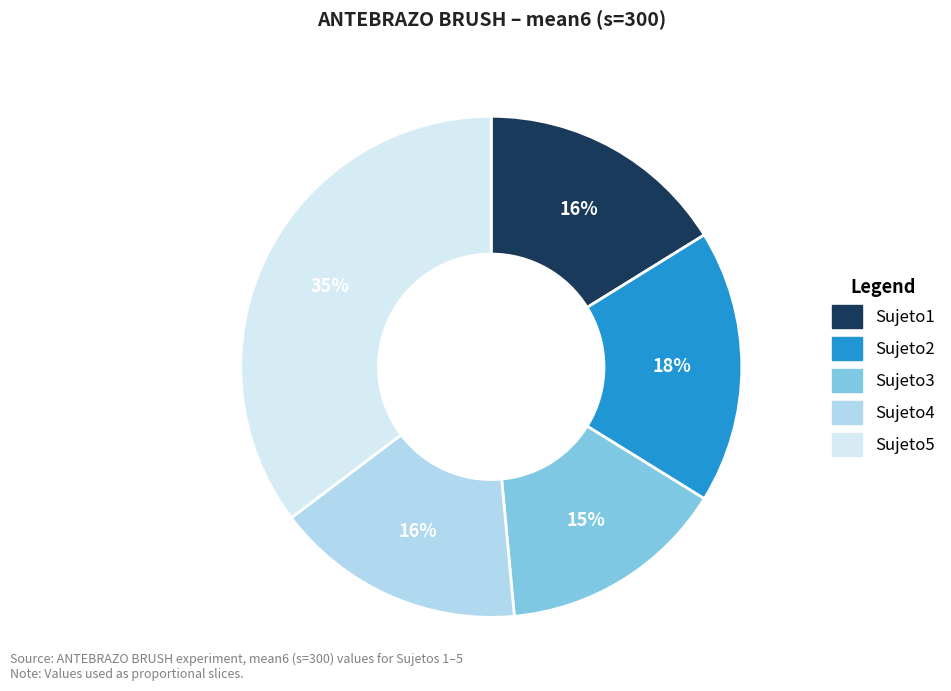

To the nearest percent, what is the average slice percentage?

20%